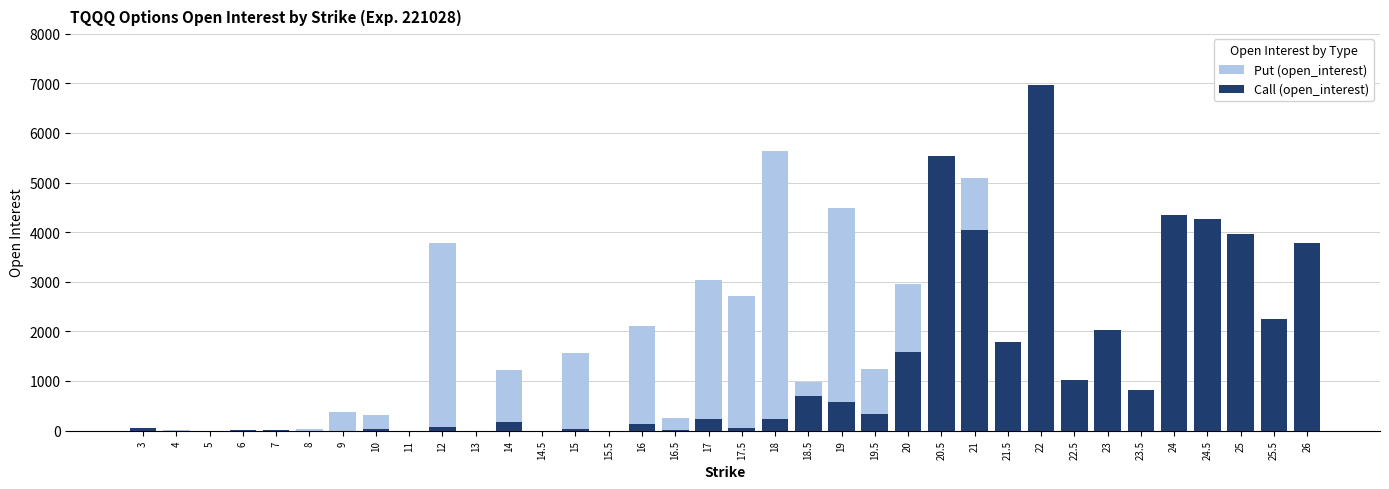

How many values in Put (open_interest) are above zero?

29